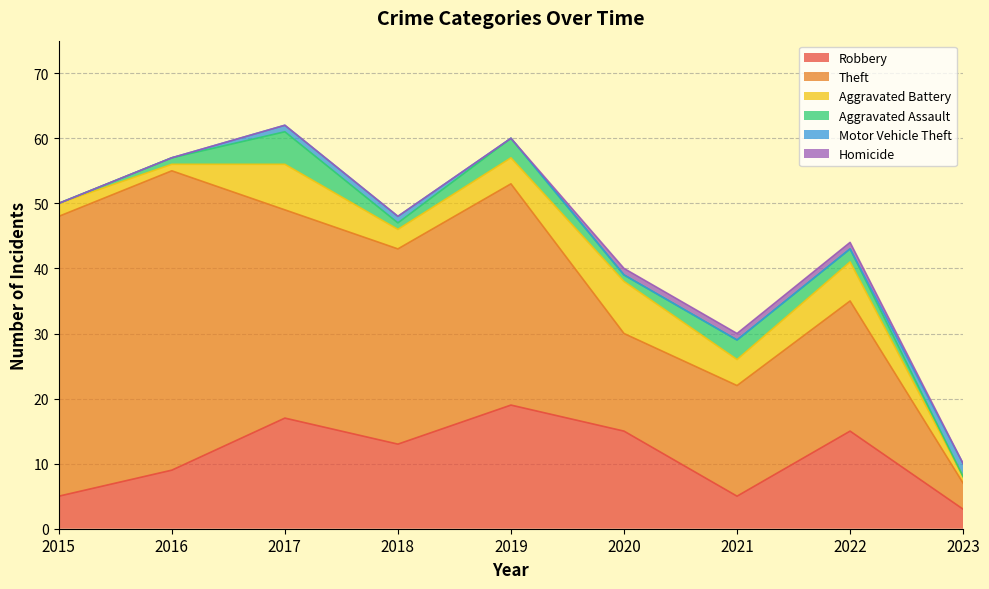

True or false: Aggravated Assault has more than 0 interior local peaks.

True